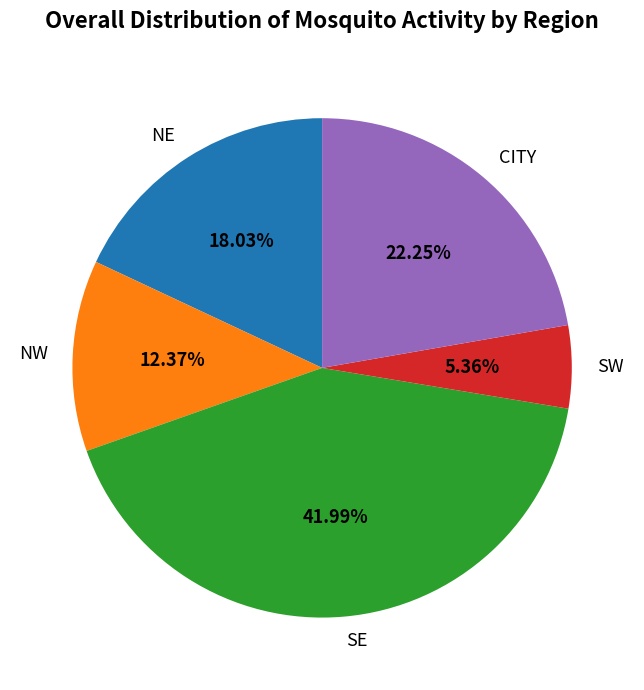

What is the largest slice in the pie chart?

SE